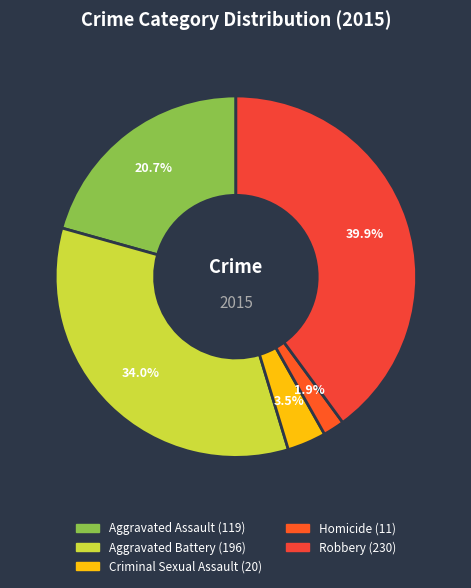

True or false: Criminal Sexual Assault accounts for 18% of the total.

False